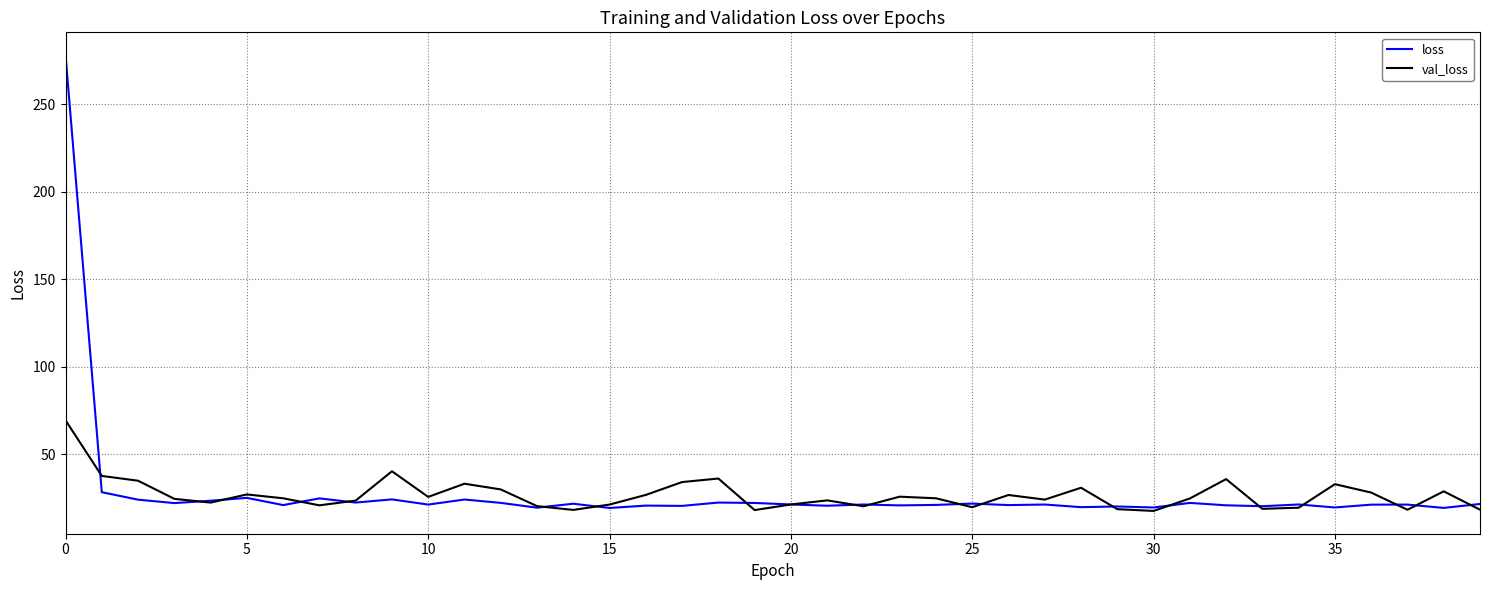

Rank the series by their maximum value, from lowest to highest.

val_loss, loss